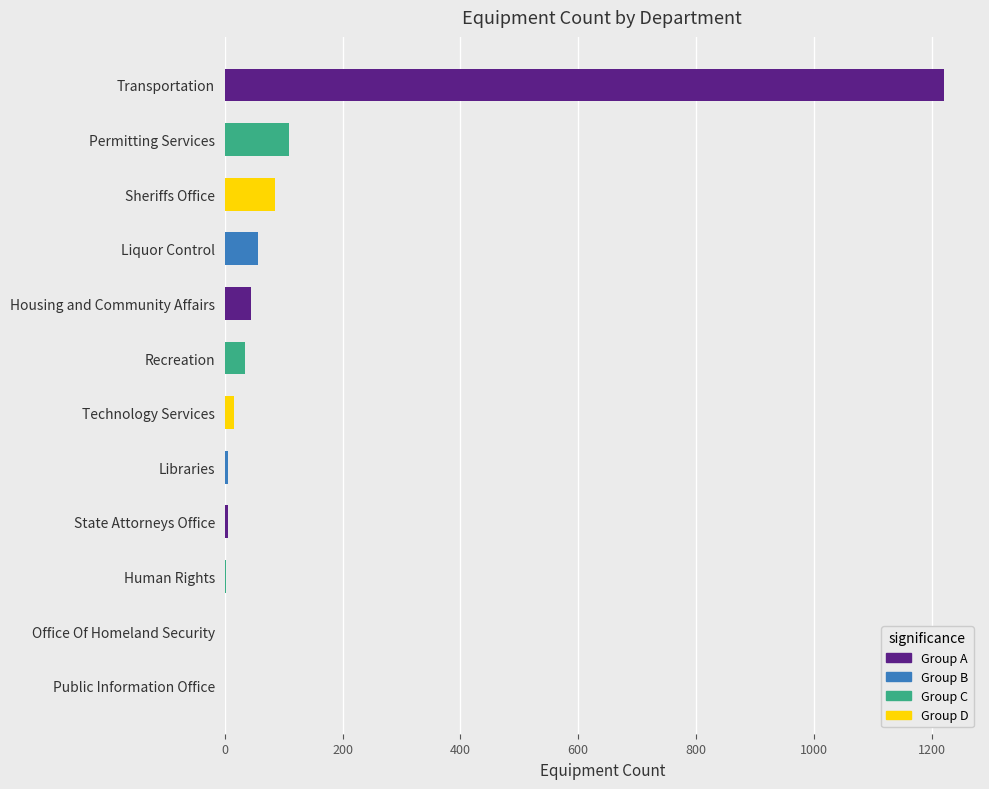

What is the greatest value displayed?

1221